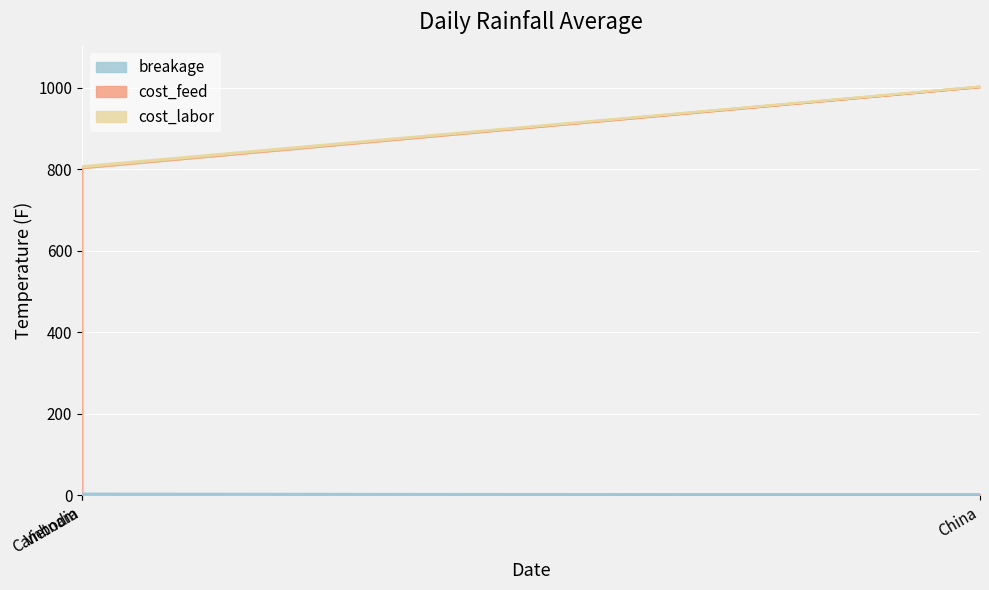

Between Cambodia and Vietnam, which is larger?

Cambodia